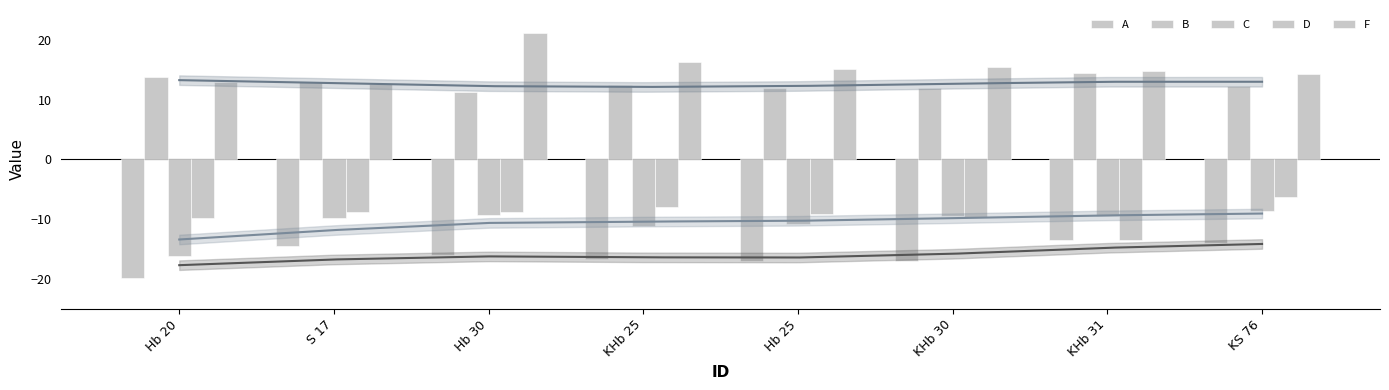

The value of C at KHb 30 is -9.5. True or false?

True